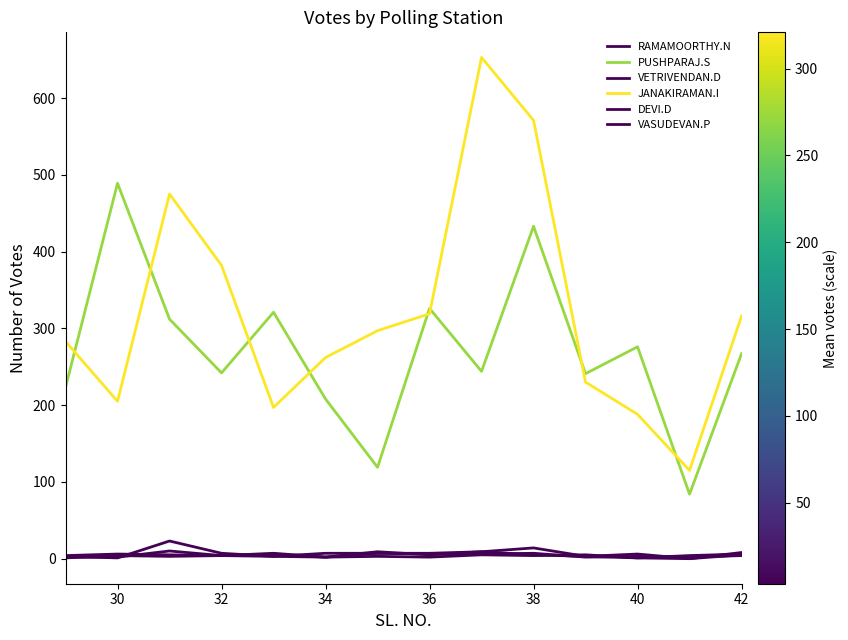

Is this an area chart (filled region under the line)?

No